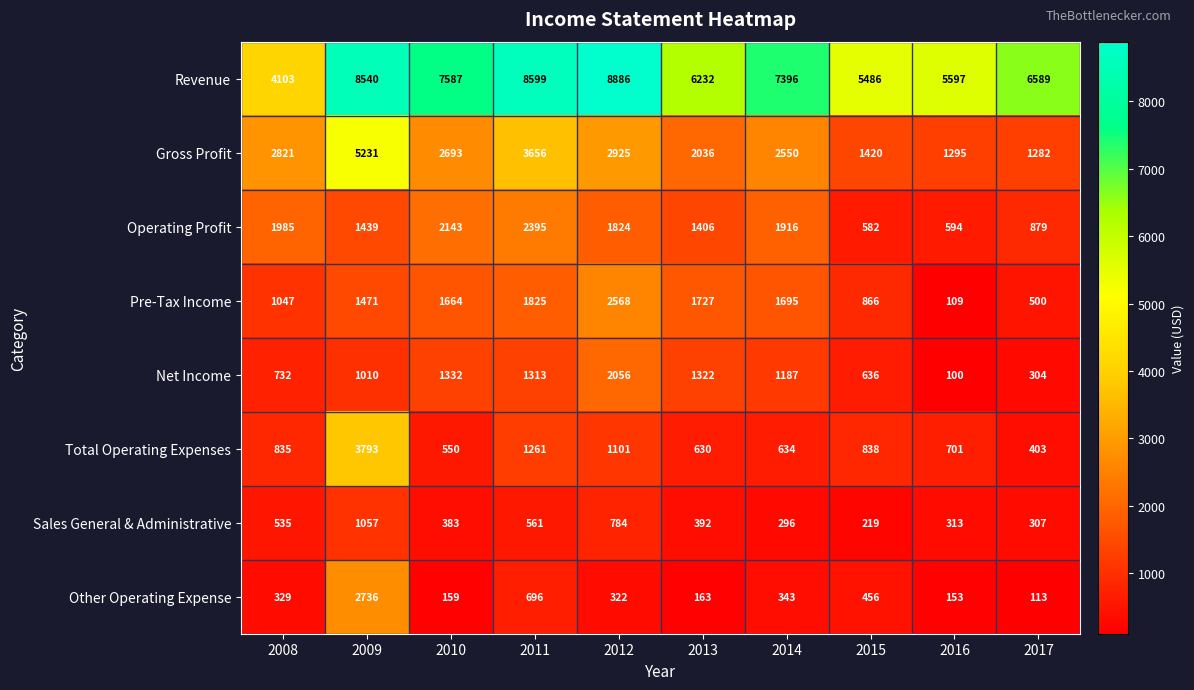

Rank the series at 2008 from lowest to highest value.

Other Operating Expense, Sales General & Administrative, Net Income, Total Operating Expenses, Pre-Tax Income, Operating Profit, Gross Profit, Revenue